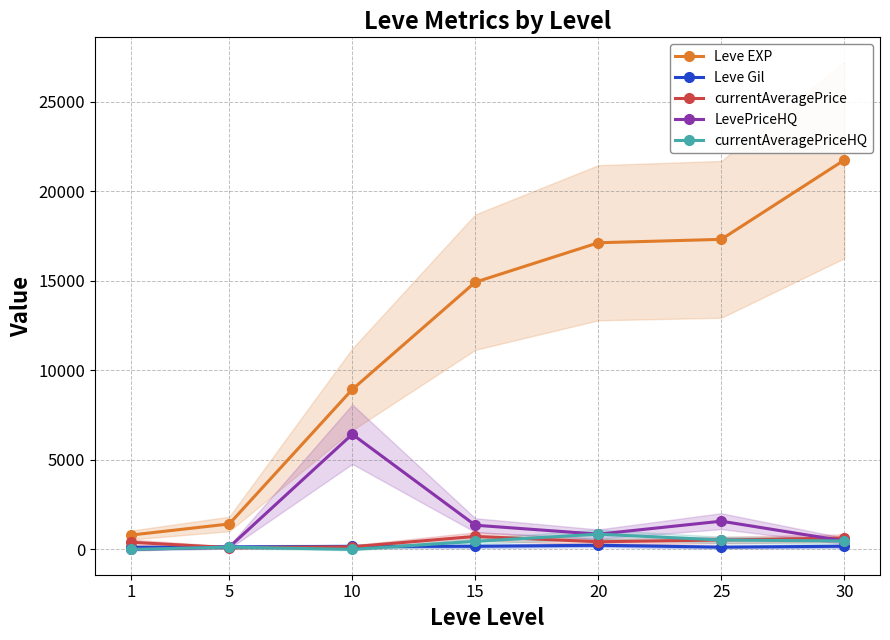

Read the LevePriceHQ value at 15.

1350.0